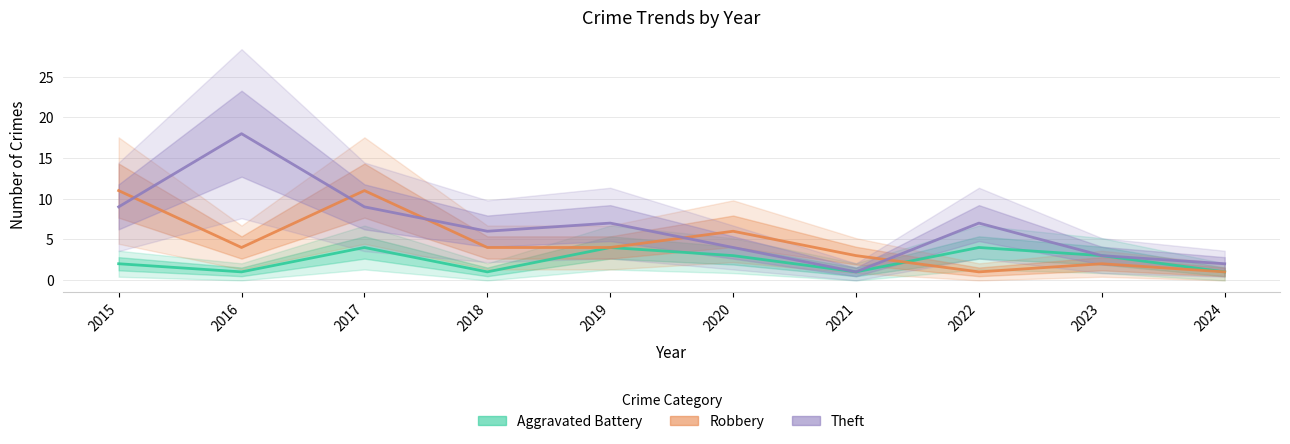

What is the difference between the highest and lowest values at 2022?

6